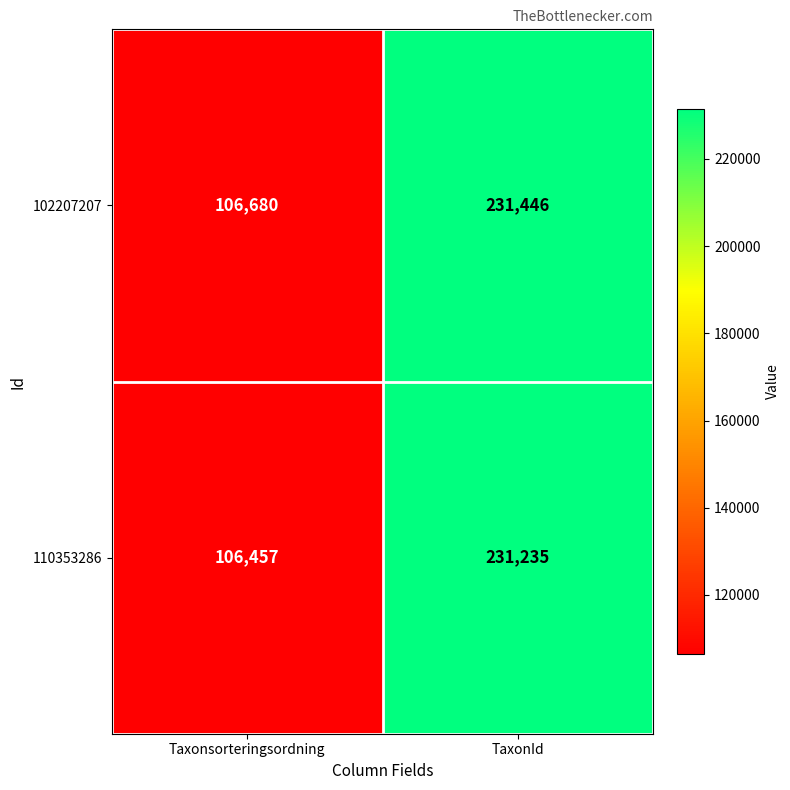

Reading left to right, what are all the values shown in this chart?

102207207: 106680	231446
110353286: 106457	231235